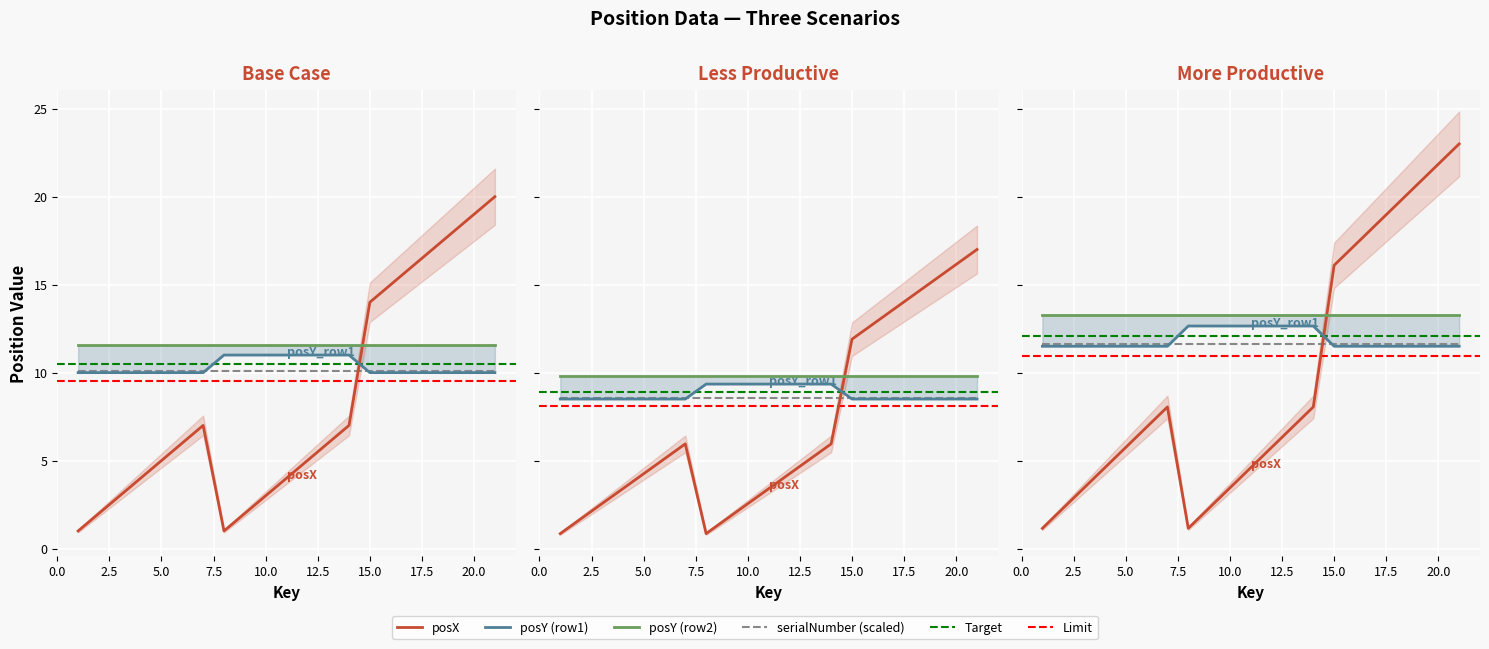

Is the value of posX at 20 greater than the value of posY_row1 at 11?

Yes